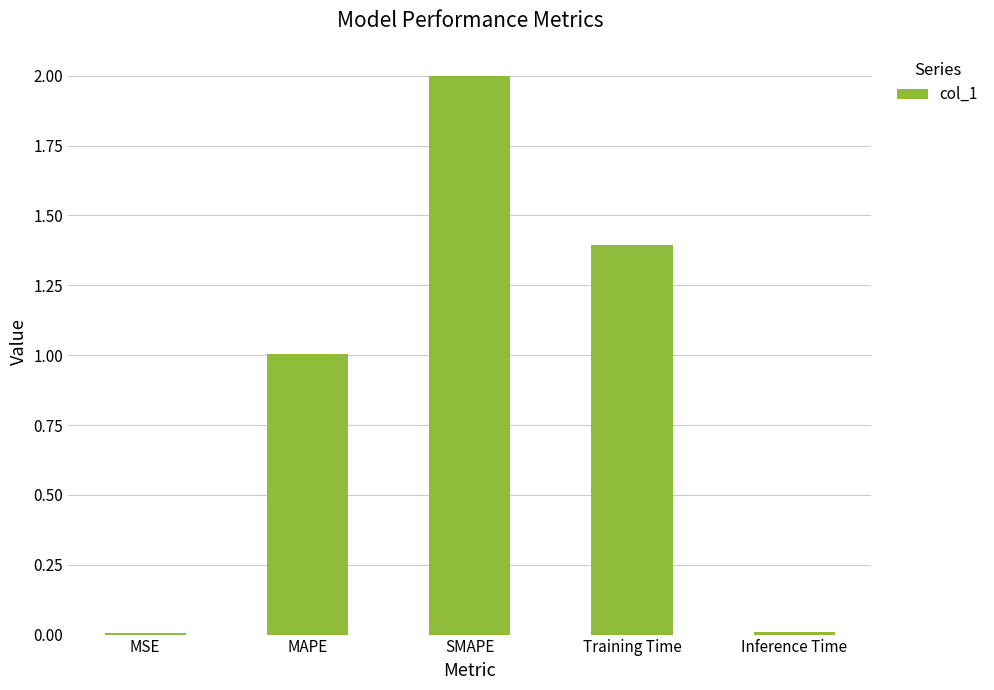

What is the greatest value displayed?

2.0